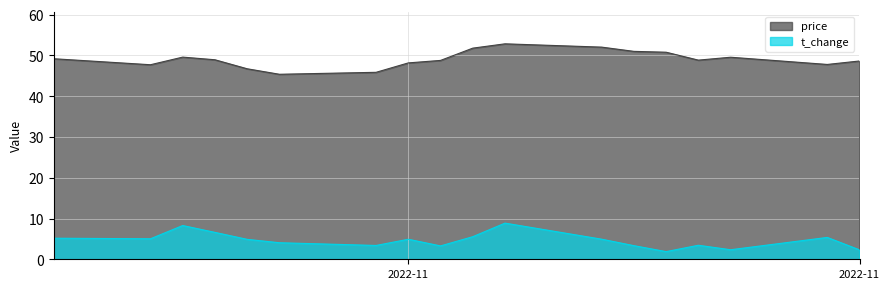

Between 2022-11-10 and 2022-11-15, which series saw the biggest shift?

t_change